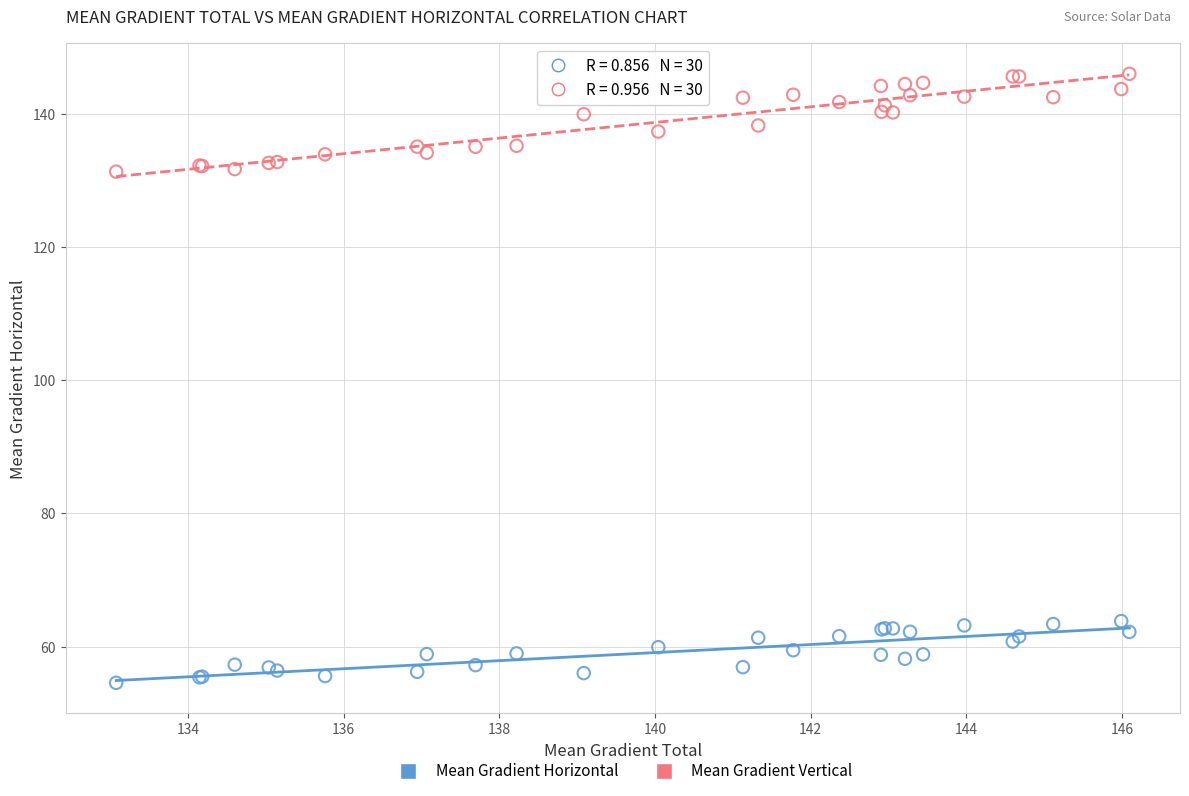

Which series has the largest Y range (max minus min)?

Mean Gradient Vertical